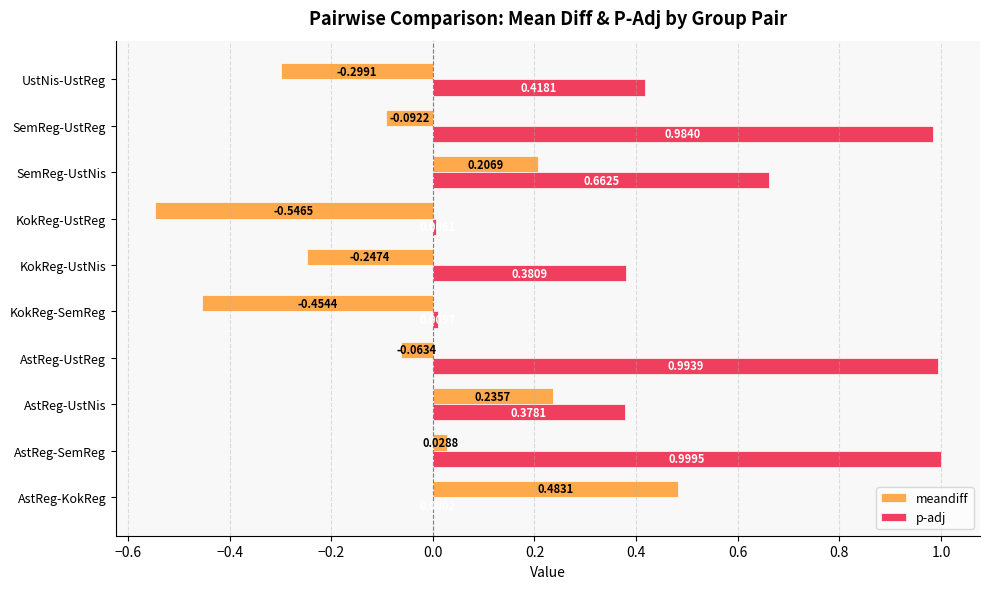

At which category is the sum across all series the highest?

AstReg-SemReg